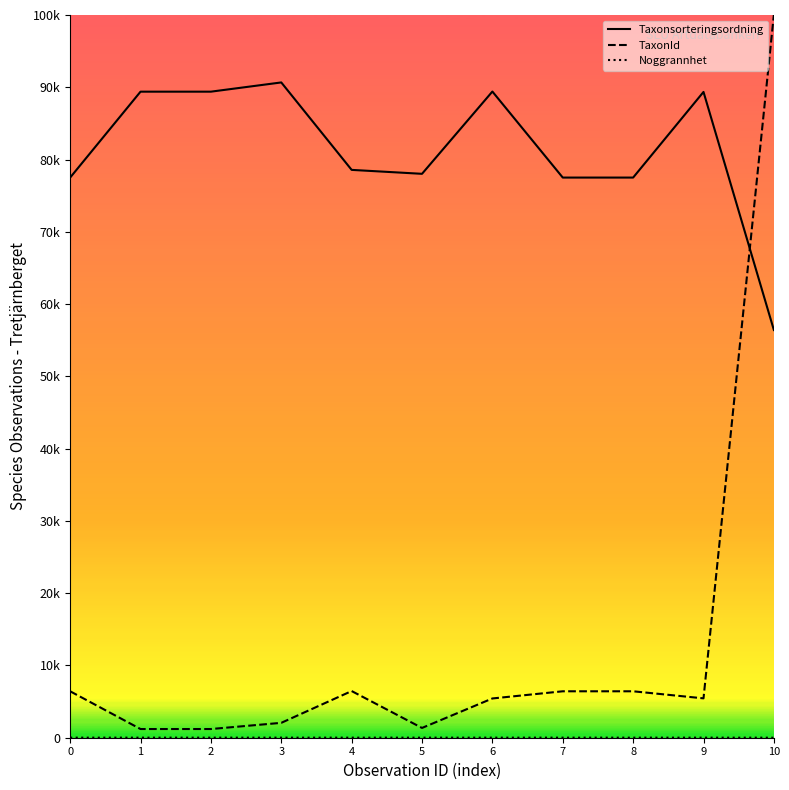

Does the chart have visible grid lines?

No